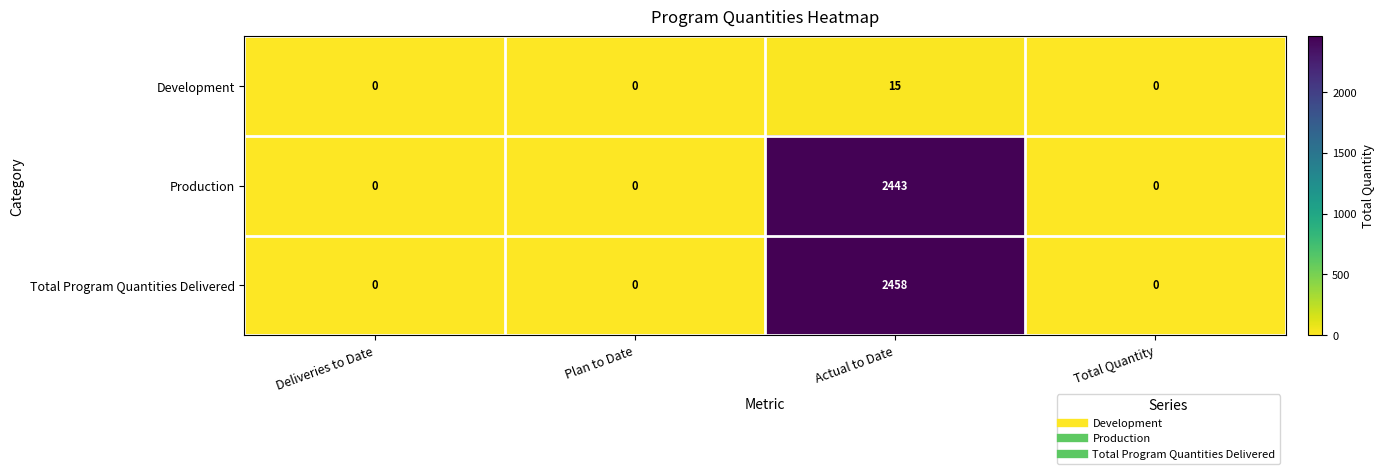

At which category is the sum across all series the highest?

Actual to Date